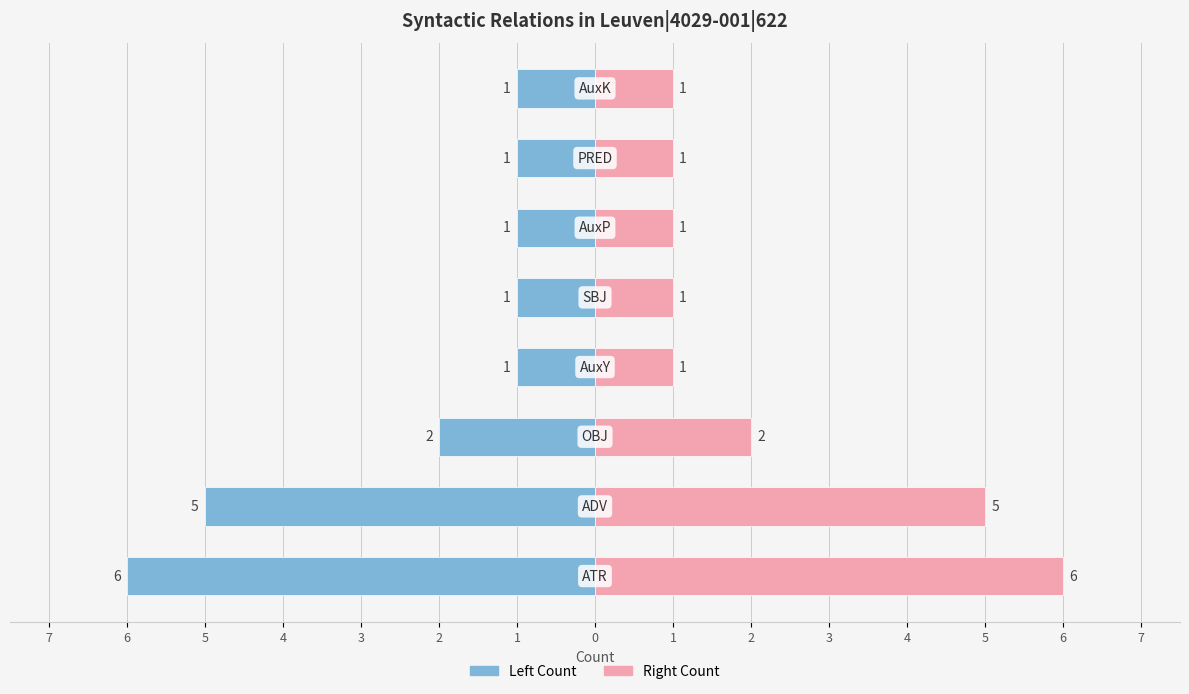

The value of Right Count at 2 is 1. True or false?

False